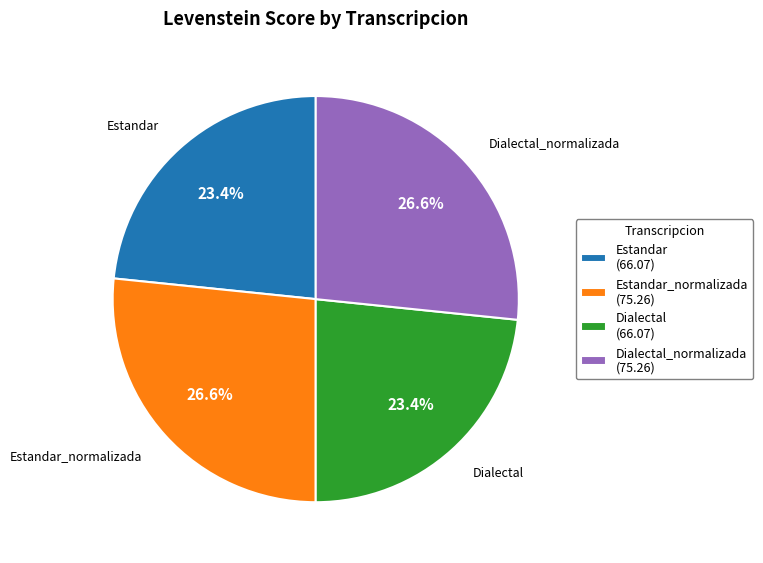

What percentage is NOT represented by Dialectal_normalizada (75.26)?

73.4%